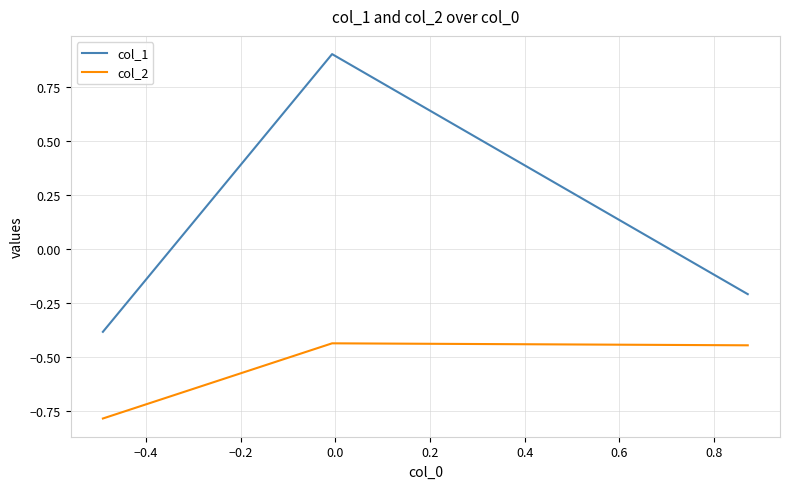

What is the maximum value shown in the chart?

0.9